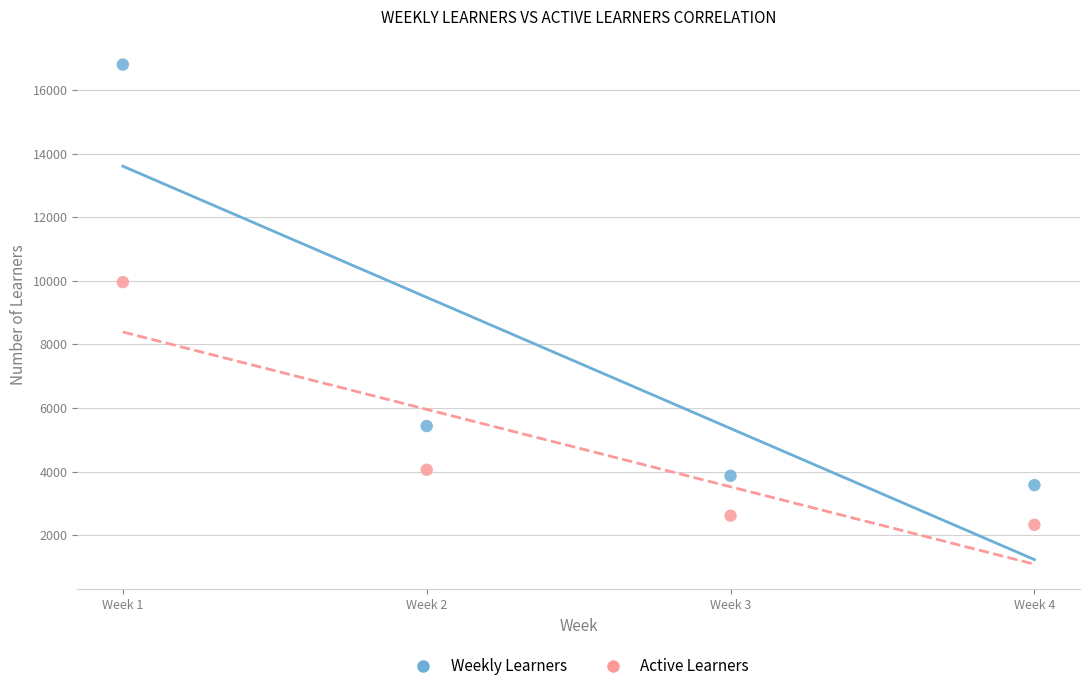

Which series reaches the maximum Y coordinate?

Weekly Learners